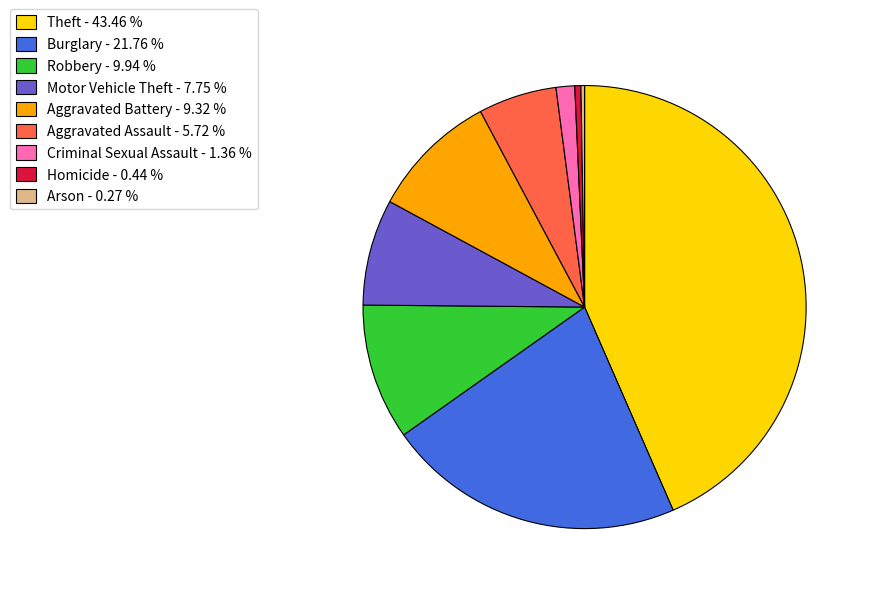

What is the ratio of the value at Burglary - 21.76 % to the value at Aggravated Assault - 5.72 %?

3.8